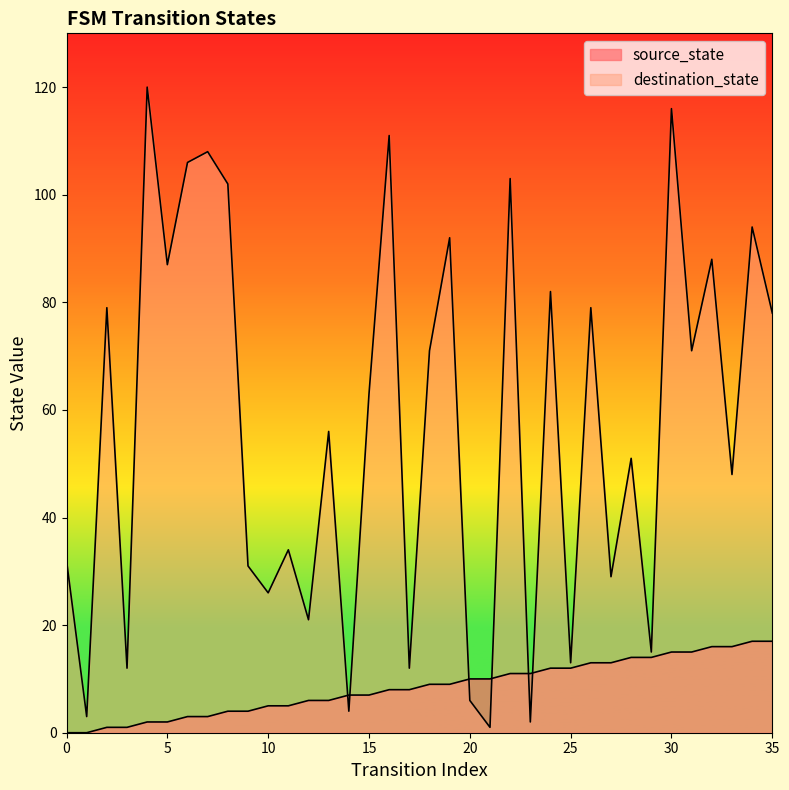

True or false: source_state has a value of 0 at 1.

True